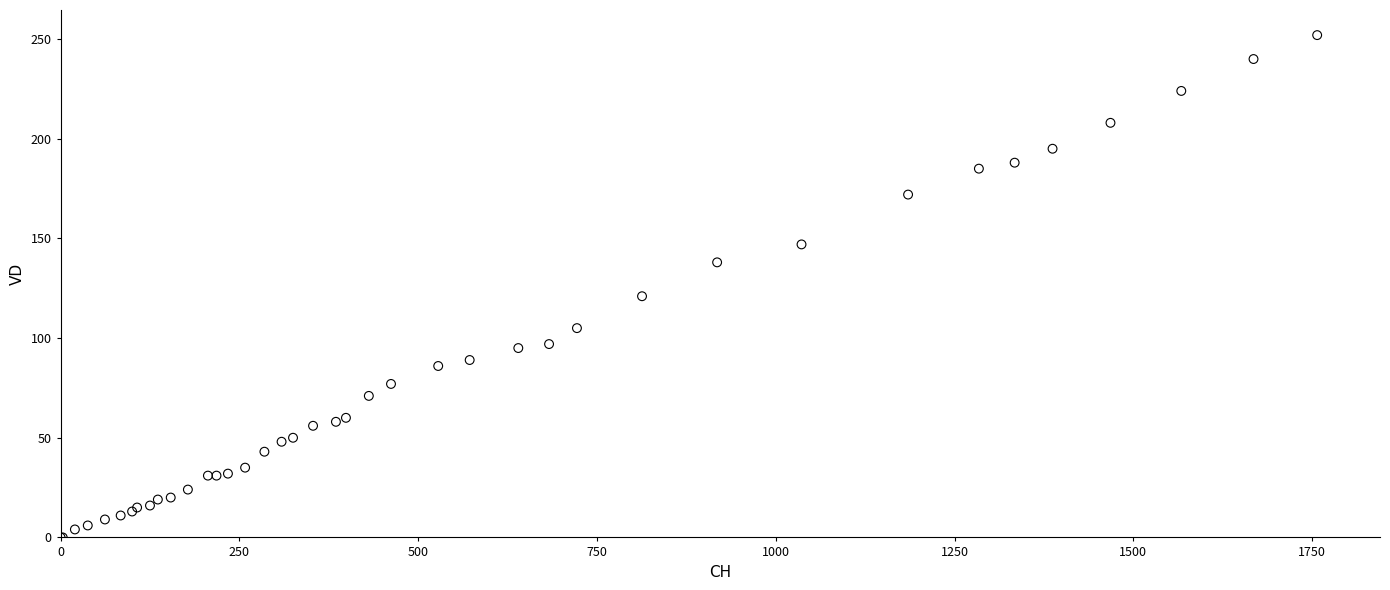

What Y value in the scatter plot is closest to 126?

121